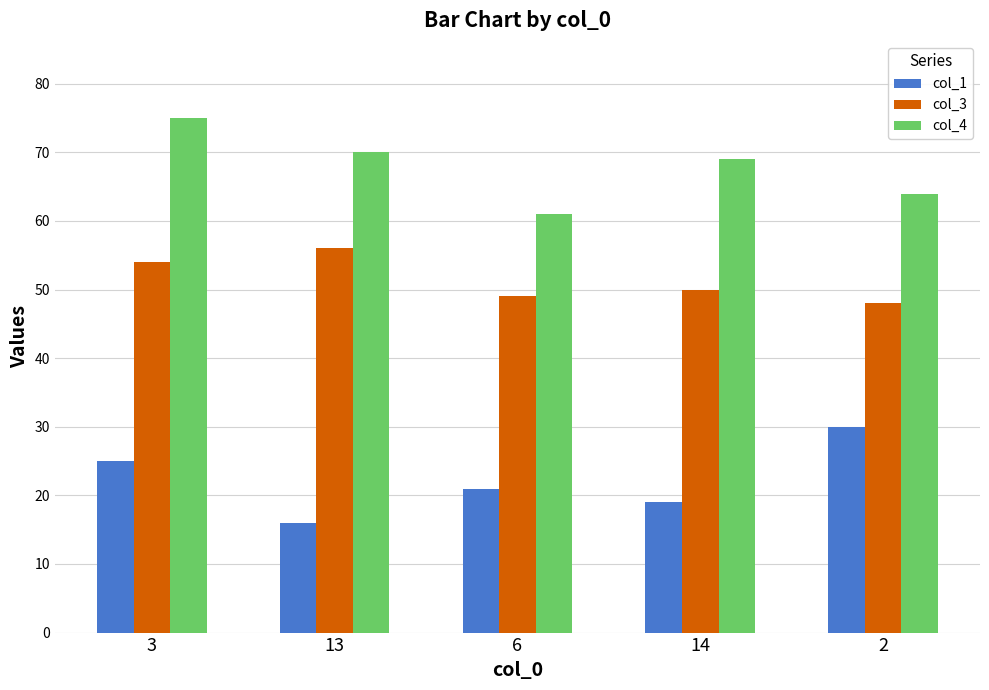

What is the smallest value displayed?

16